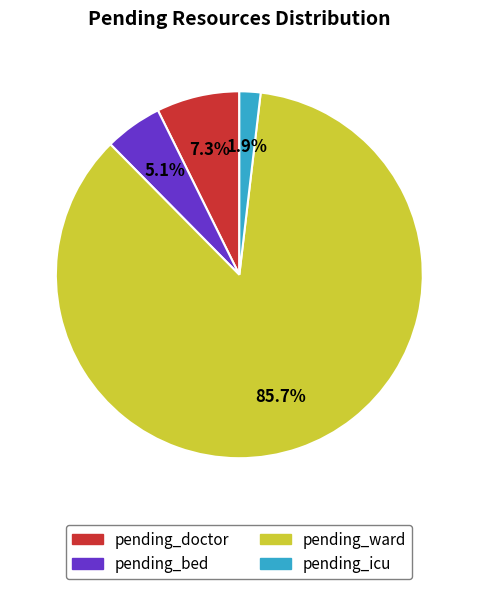

Which slice is the smallest?

pending_icu